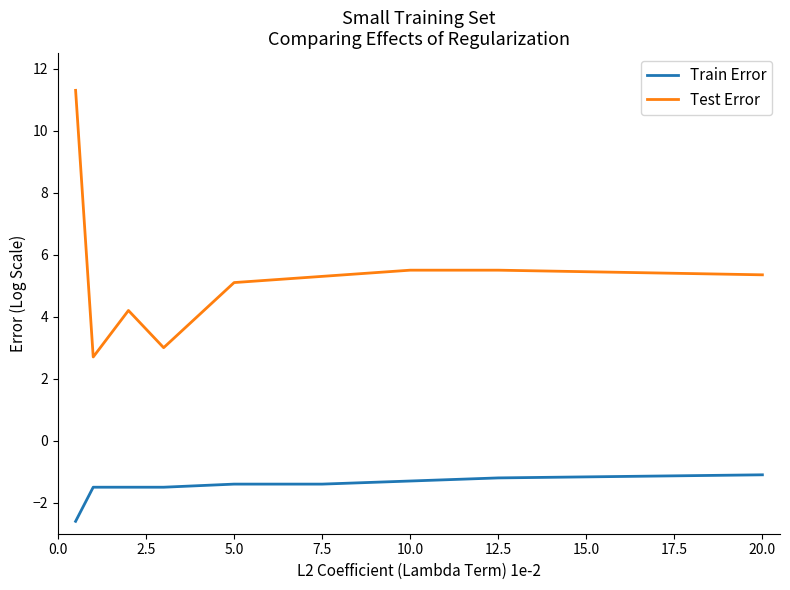

True or false: Test Error and Train Error intersect in this chart.

False